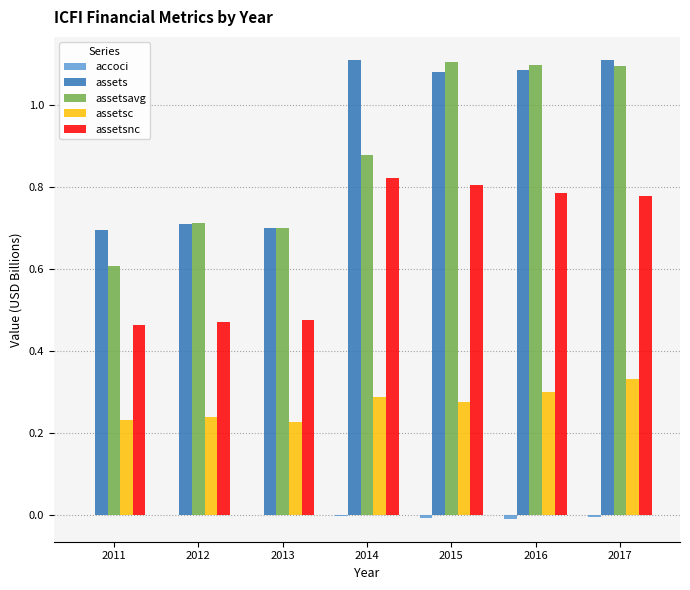

How many series are shown in this chart?

5